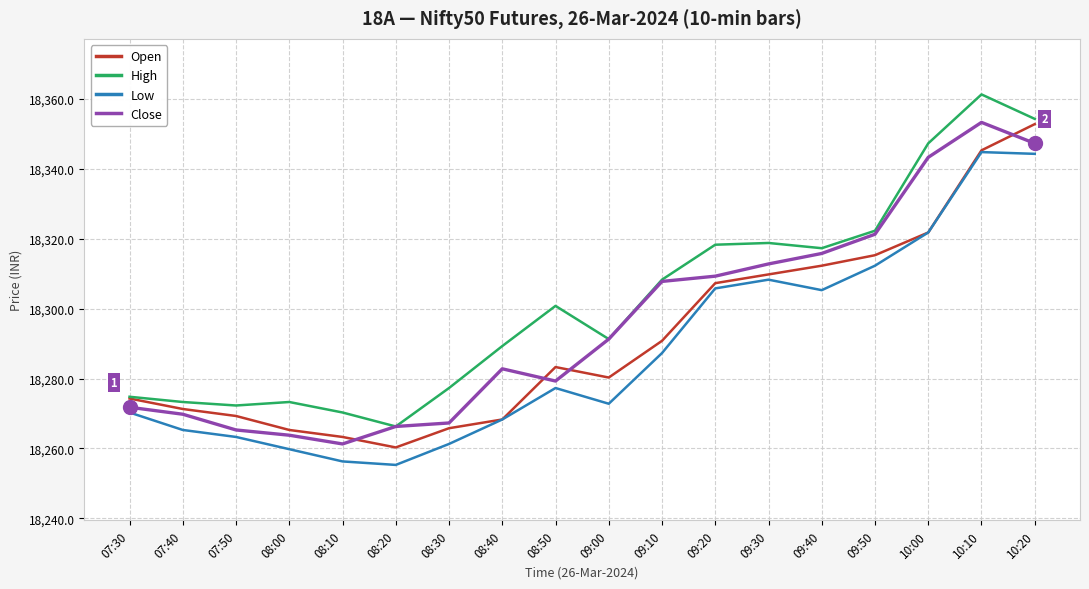

What is the spread (max minus min) of values at 09:20?

12.5